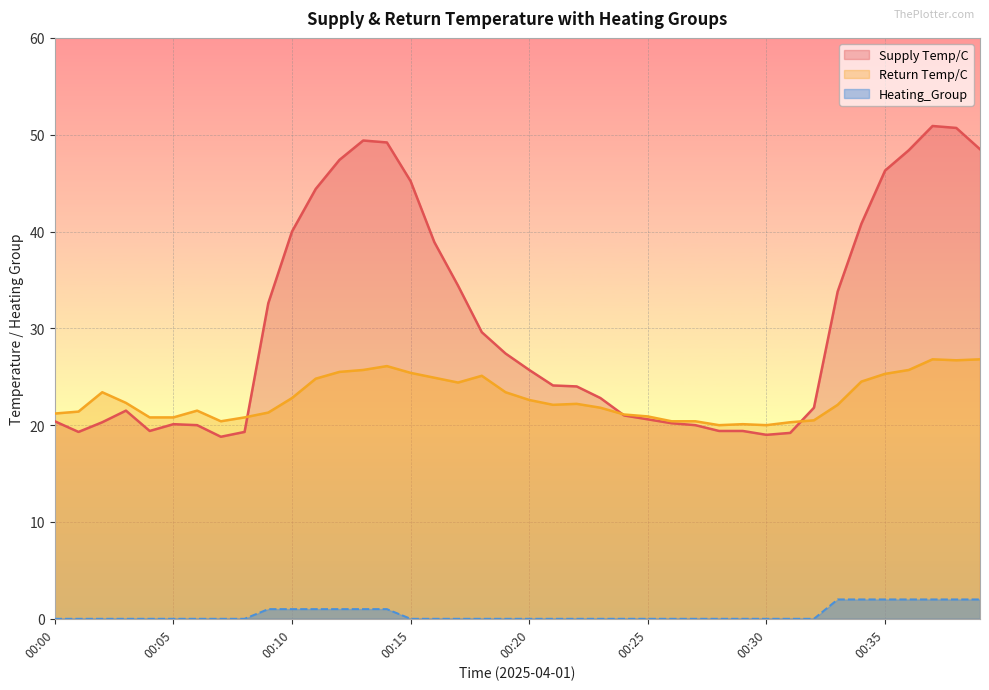

True or false: Supply Temp/C and Heating_Group intersect in this chart.

False